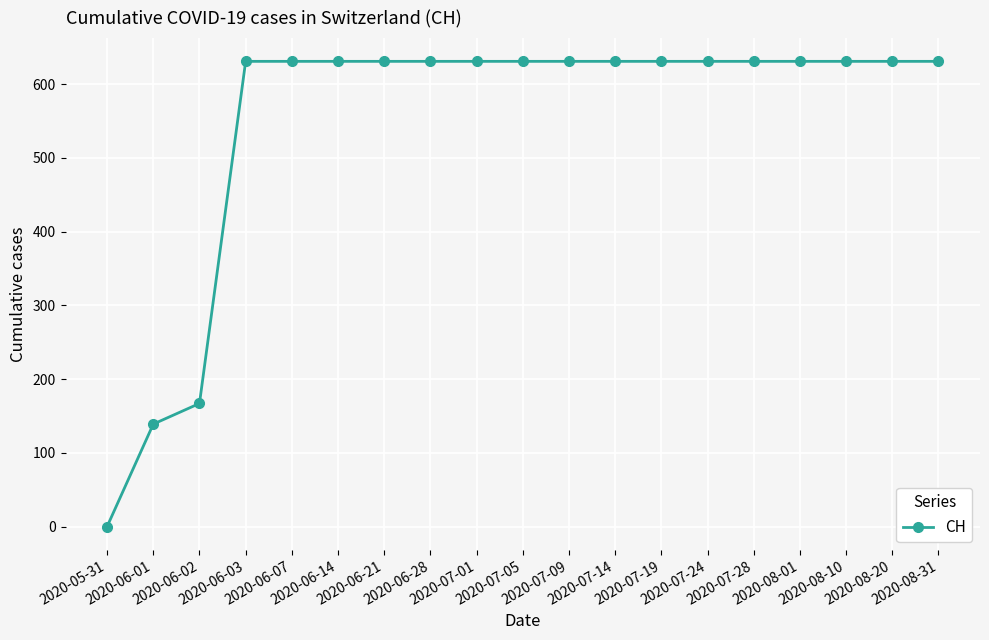

How many series are shown in this chart?

1